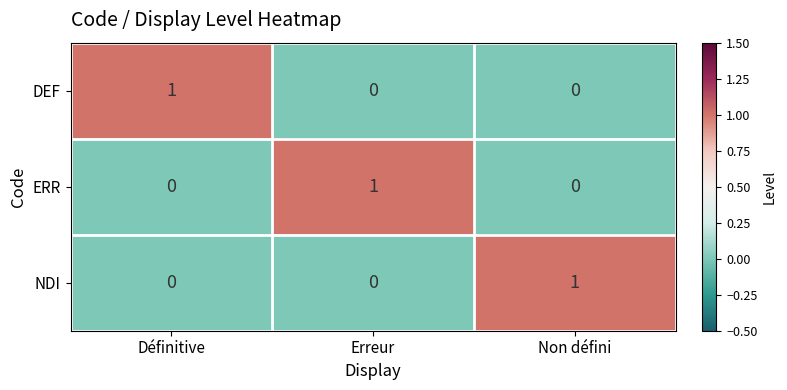

What is the total value across all series at Définitive?

1